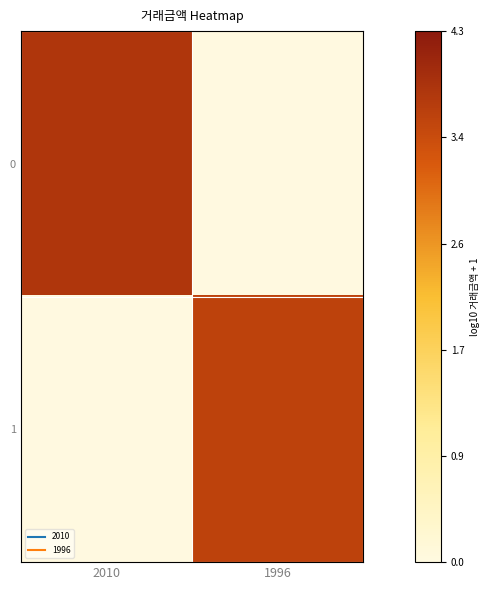

Rank the series by their average value, from highest to lowest.

0, 1